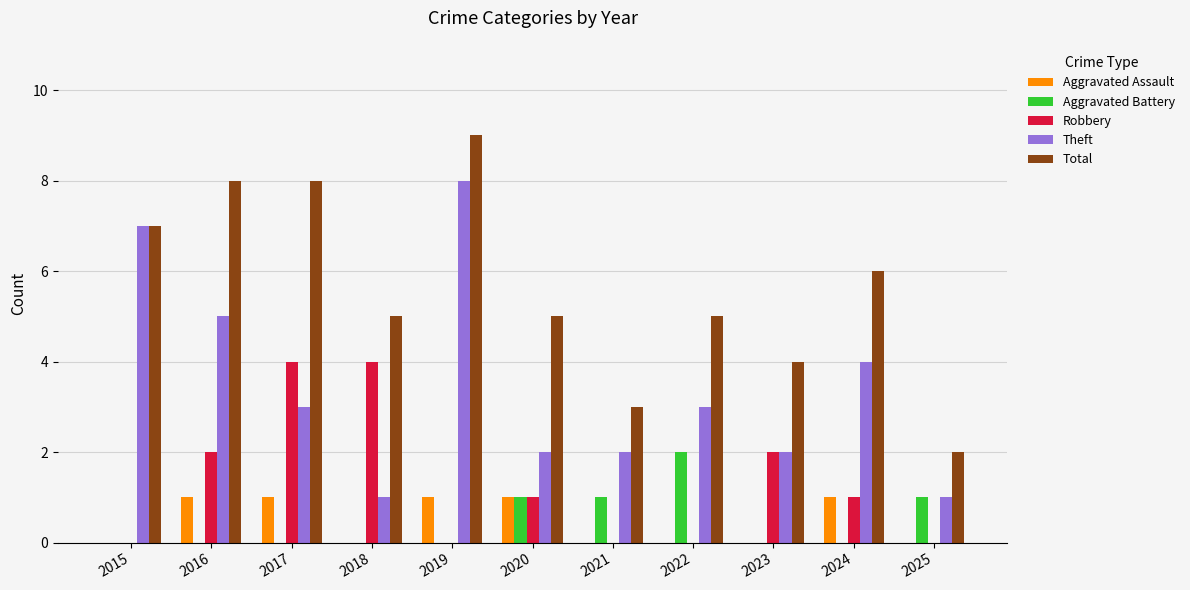

What is the sum of all Aggravated Assault values?

5